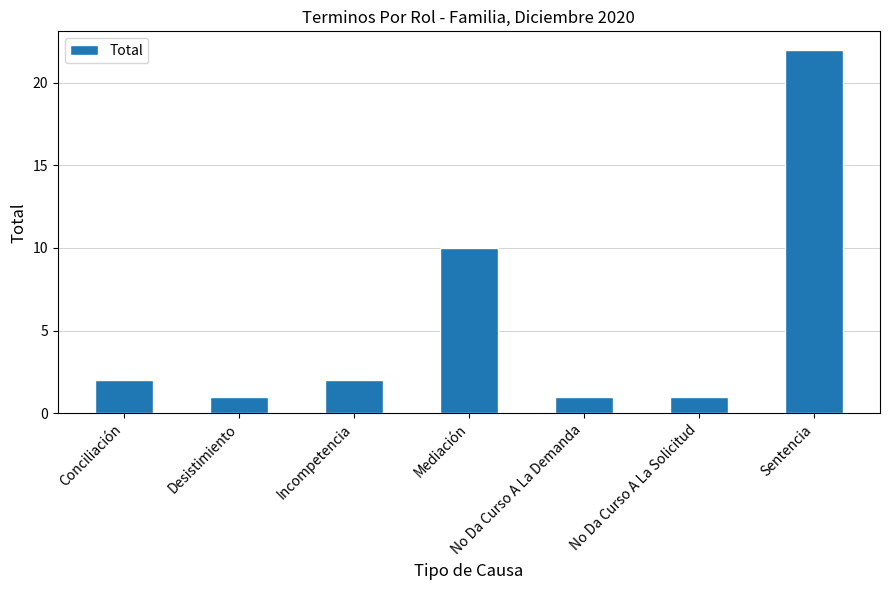

What is the label of the 6th bar from the right?

Desistimiento